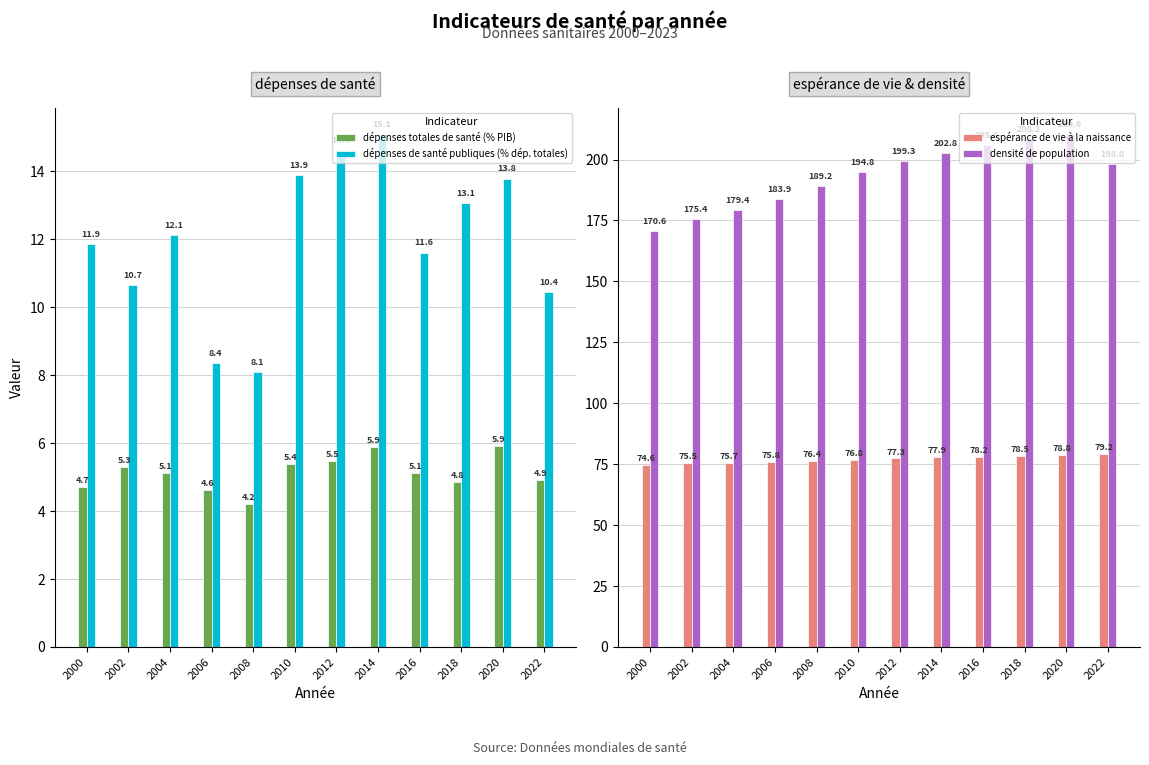

Reading right to left, extract all data points from this chart.

dépenses totales de santé (% PIB): 4.9	5.9	4.8	5.1	5.9	5.5	5.4	4.2	4.6	5.1	5.3	4.7
dépenses de santé publiques (% dép. totales): 10.4	13.8	13.1	11.6	15.1	14.6	13.9	8.1	8.4	12.1	10.7	11.9
espérance de vie à la naissance: 79.2	78.8	78.5	78.2	77.9	77.3	76.8	76.4	75.8	75.7	75.5	74.6
densité de population: 198.0	210.6	208.2	205.8	202.8	199.3	194.8	189.2	183.9	179.4	175.4	170.6